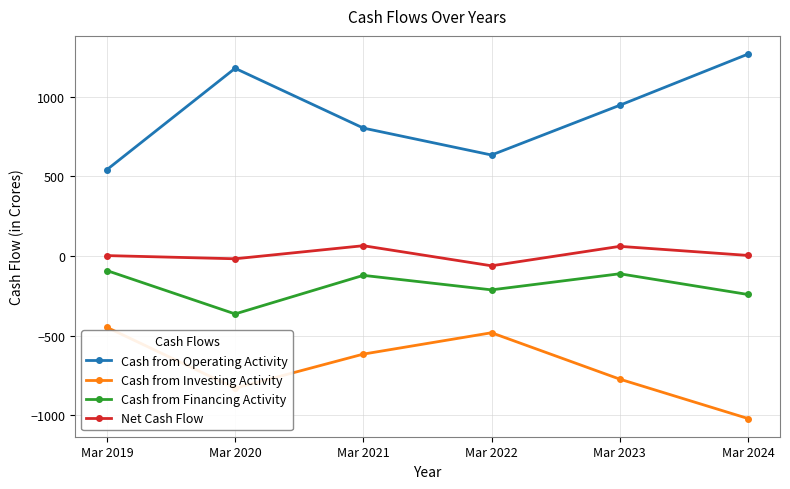

True or false: Cash from Investing Activity has a value of -448 at Mar 2019.

True